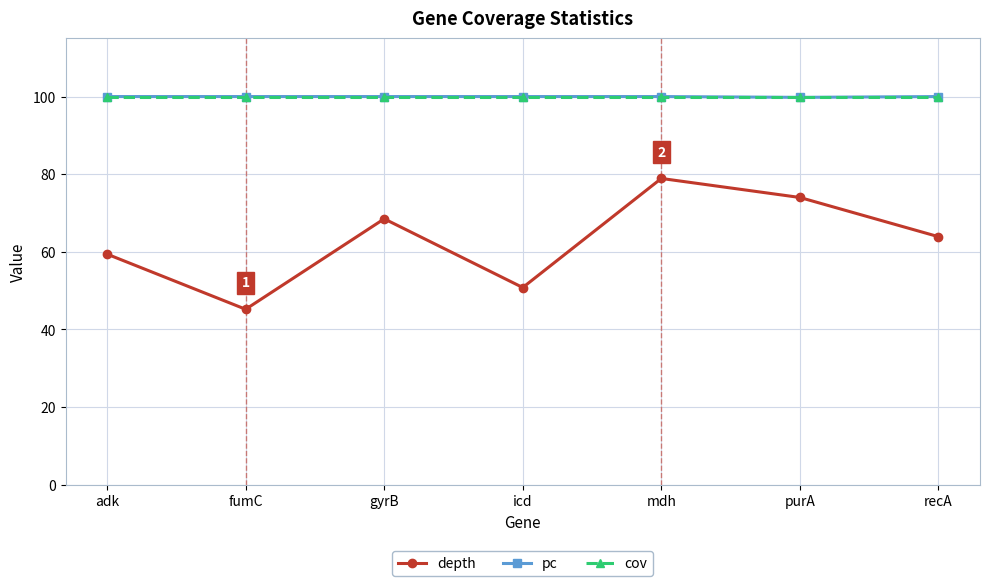

What is the label of the 1st point from the right?

recA